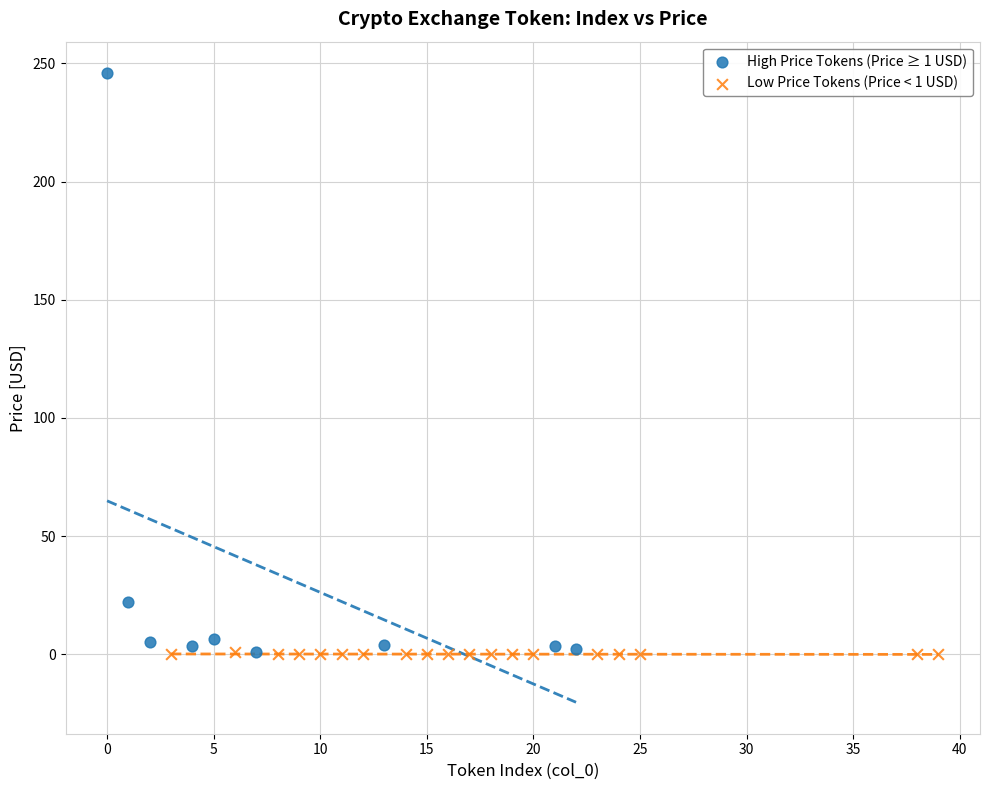

What are all the series names shown in the legend?

High Price Tokens (Price ≥ 1 USD), Low Price Tokens (Price < 1 USD)